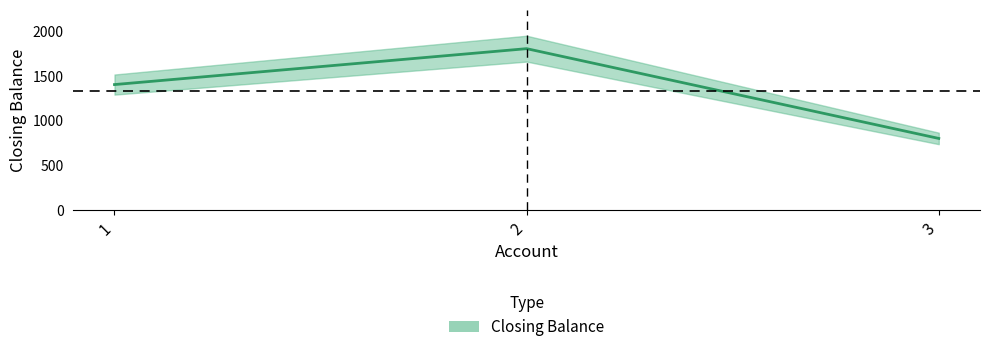

What is the maximum value shown in the chart?

1800